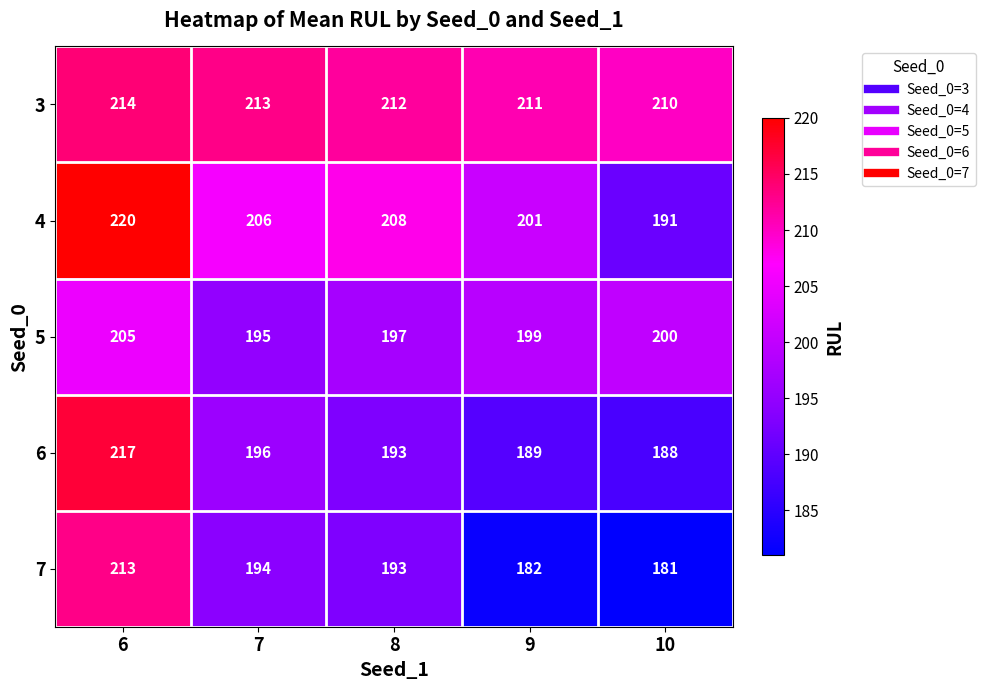

What is the average value of the 3 series?

212